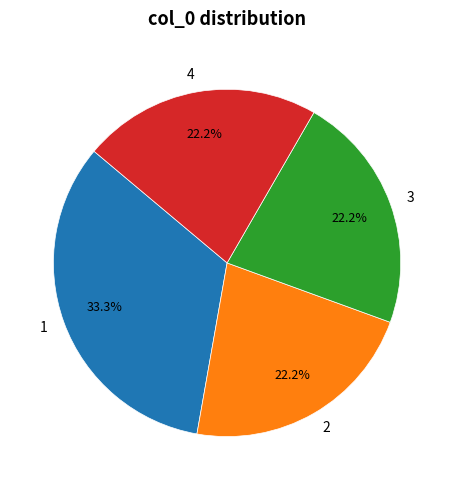

Does 1 represent more than half of the total?

No